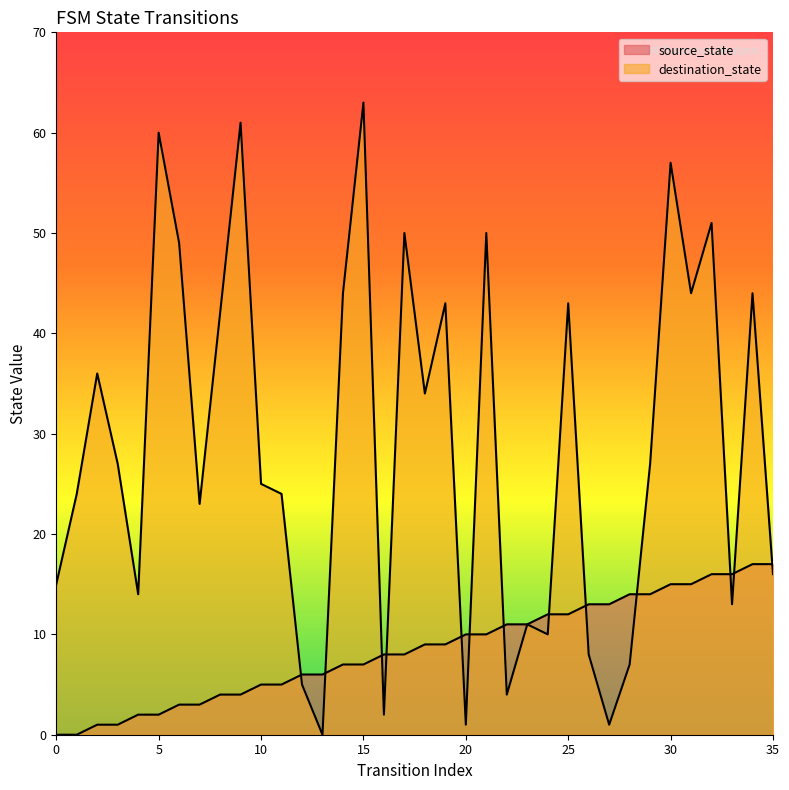

At 1, list the series in order from largest to smallest.

destination_state, source_state